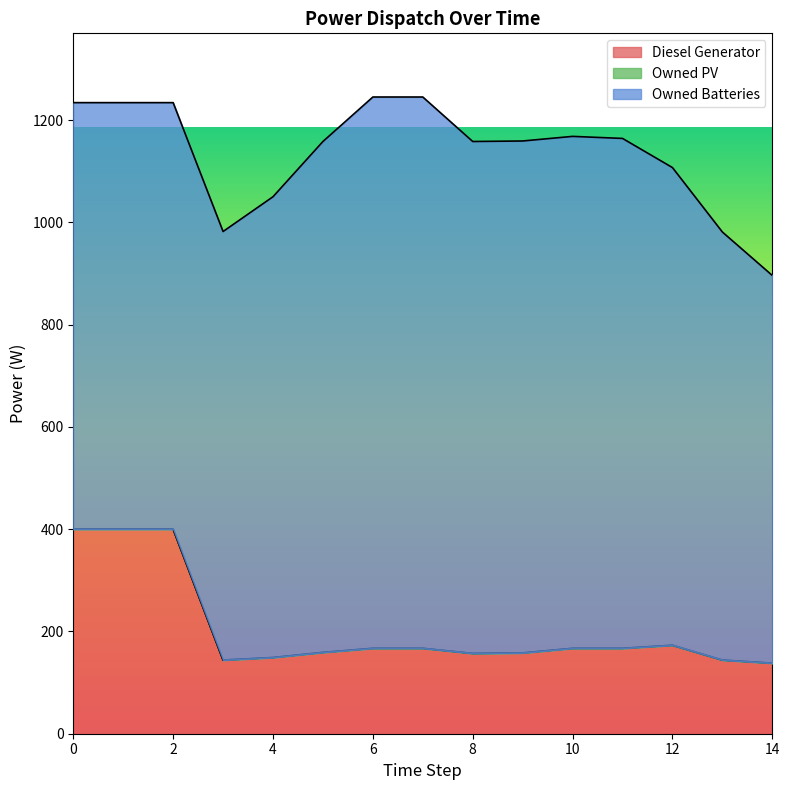

What is the greatest value displayed?

1078